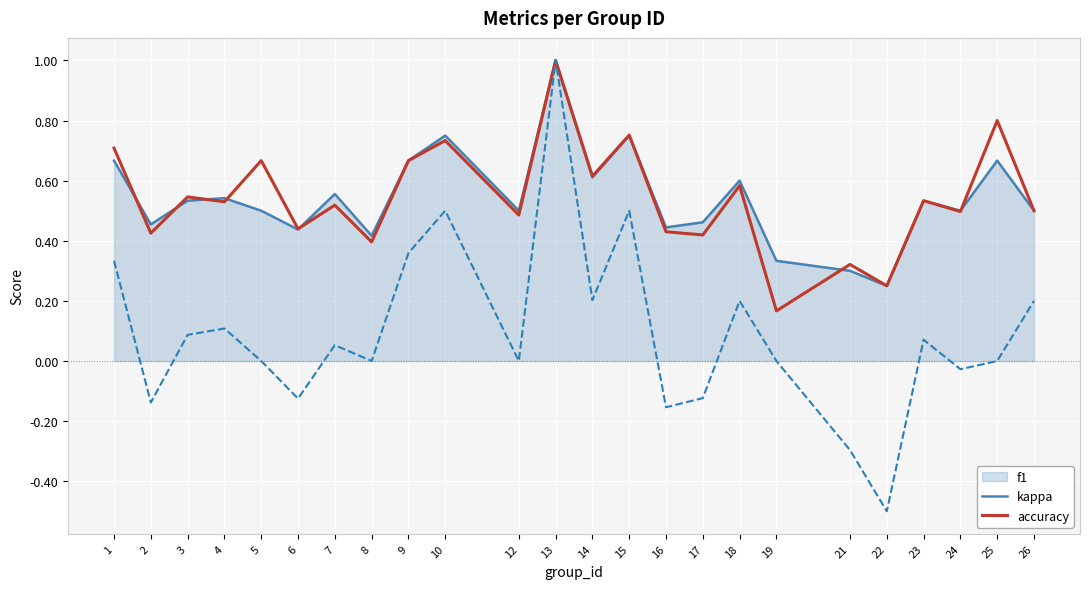

Is it true that kappa equals 0.0 at 19?

True